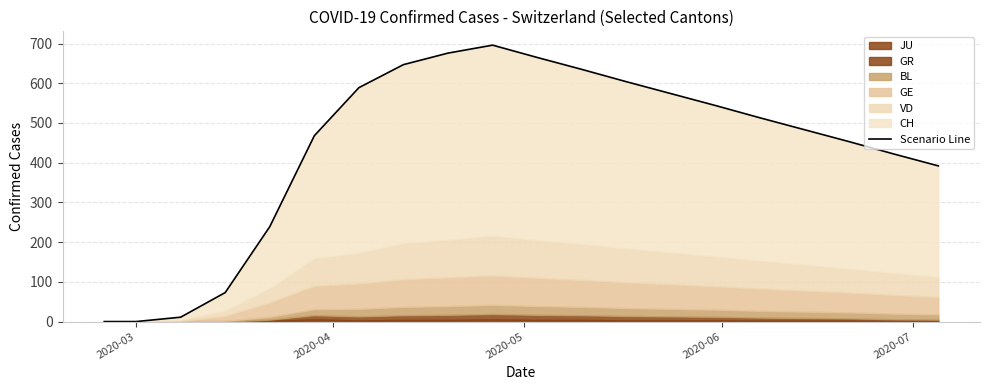

What is the greatest value displayed?

696